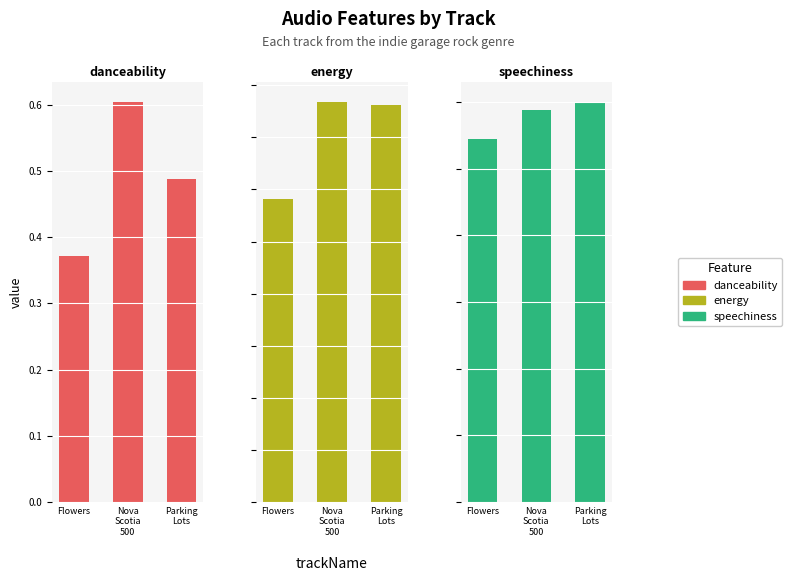

What is the average value of the energy series?

0.7